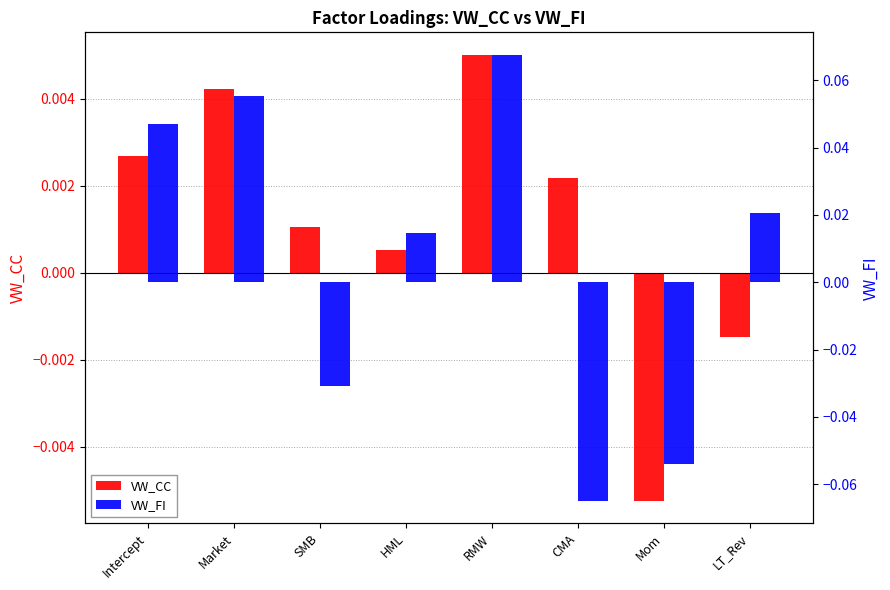

At which category does the chart reach its peak across all series?

RMW